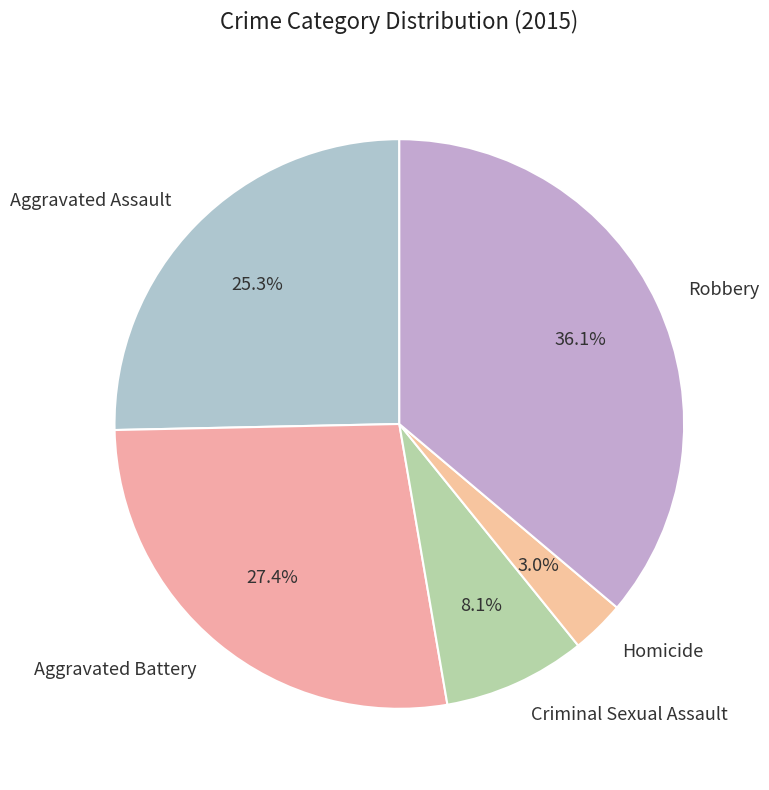

The Aggravated Assault slice represents 18% of the pie. True or false?

False